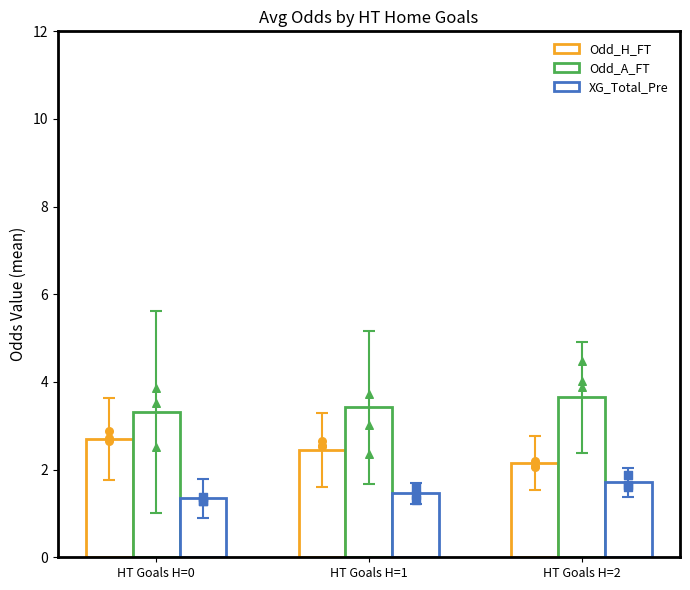

What is the total value across all series at HT Goals H=0?

7.4